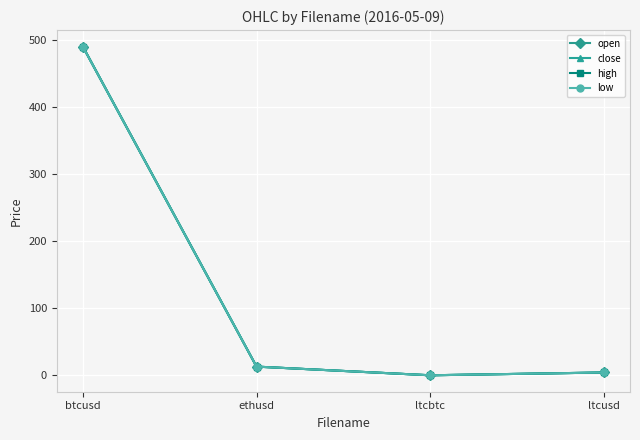

Is it true that high equals 490.2 at btcusd?

True